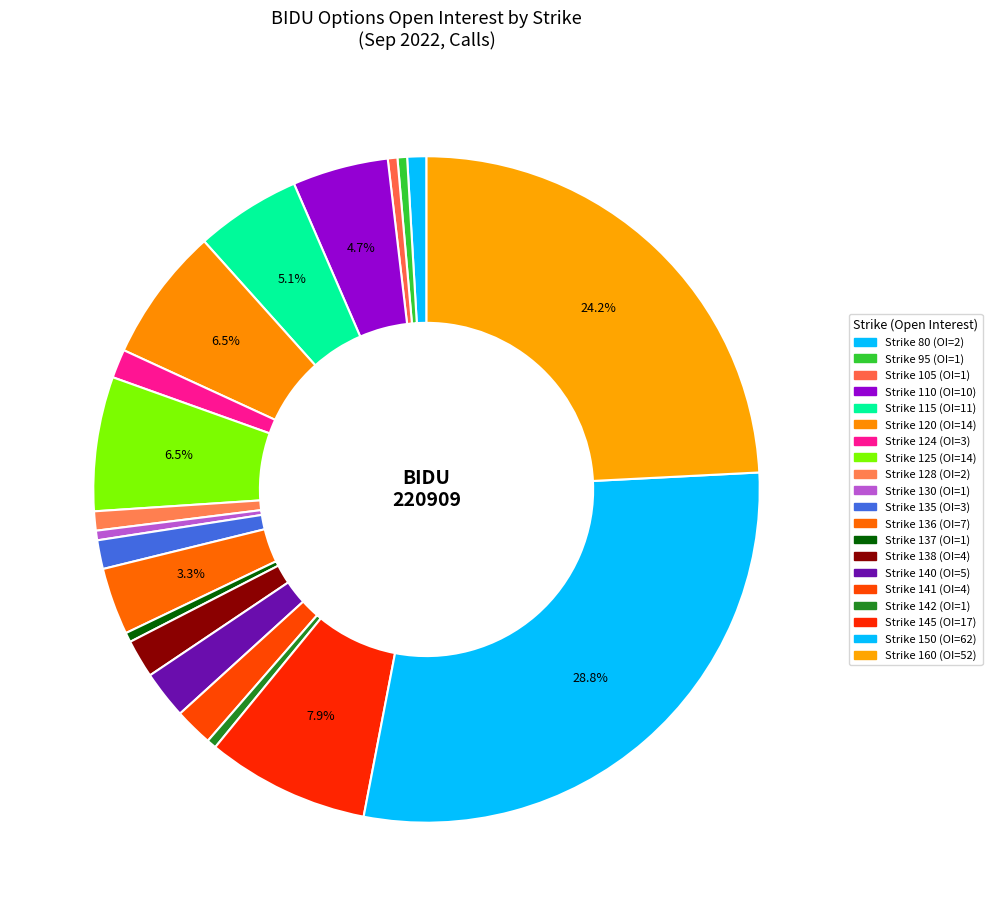

Is there any slice that represents more than half of the pie?

No